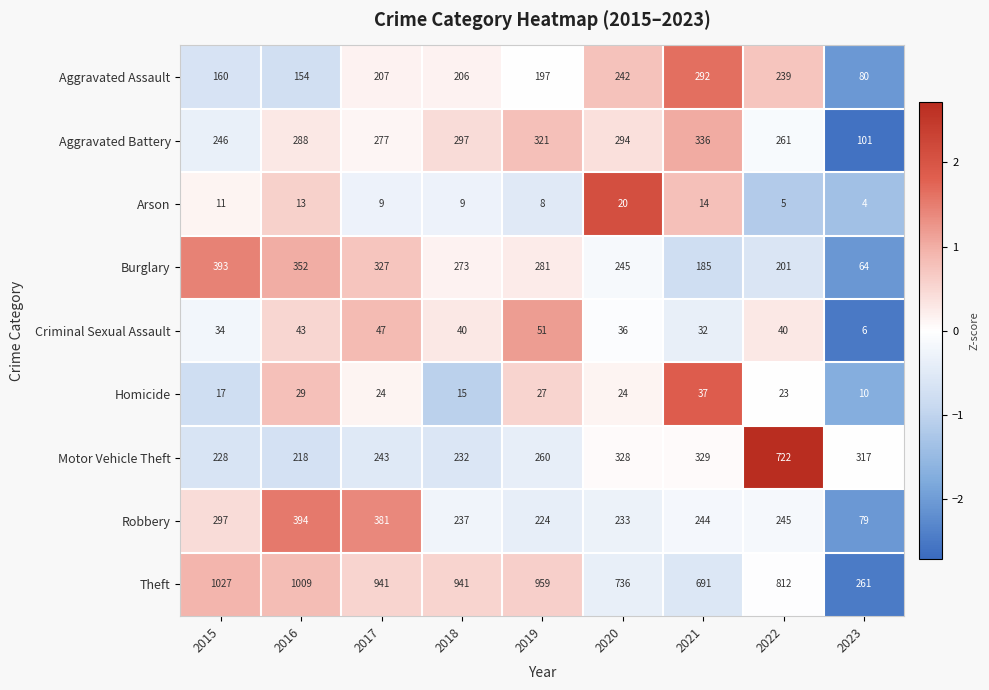

At which category is the sum across all series the highest?

2022